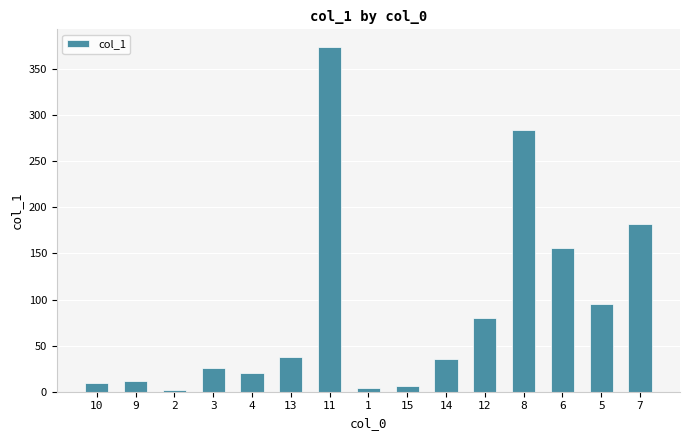

What is the maximum value shown in the chart?

374.4